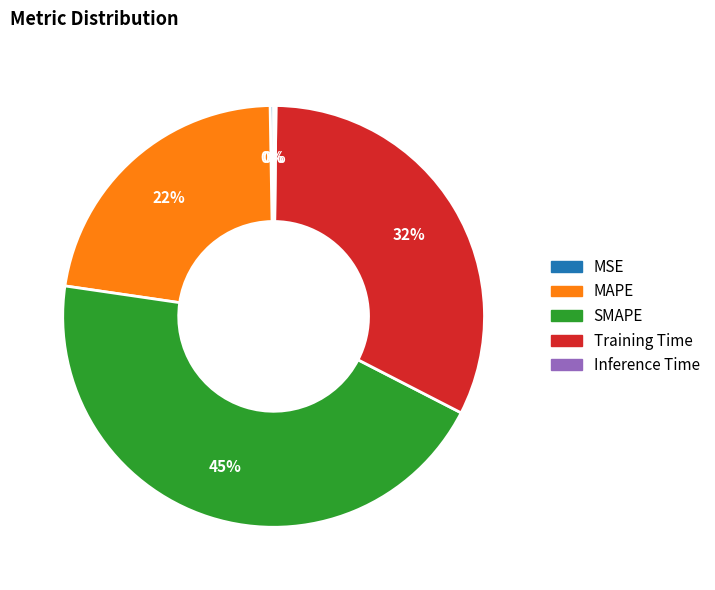

Is it true that Training Time is 20% of the pie?

False